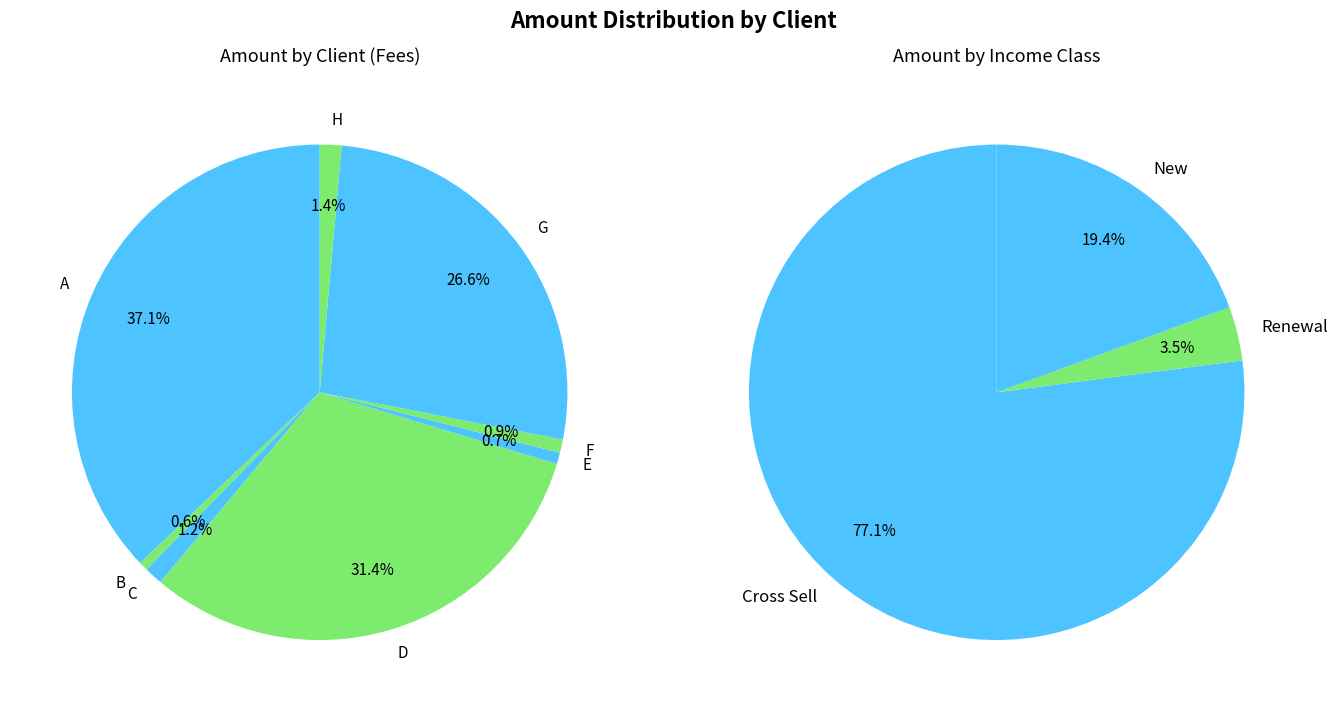

What percentage do H and F together represent?

2.3%